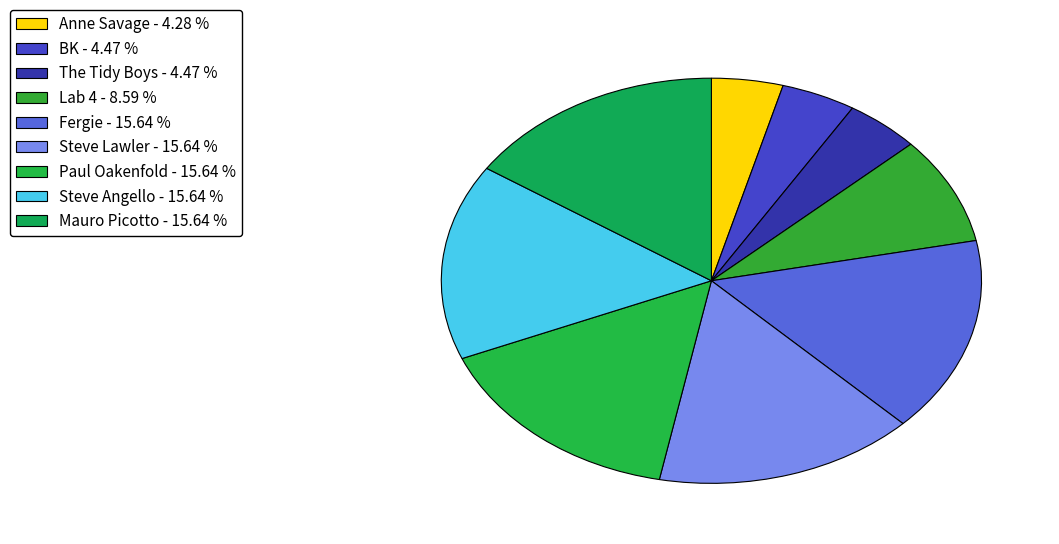

How many segments does this pie chart have?

9